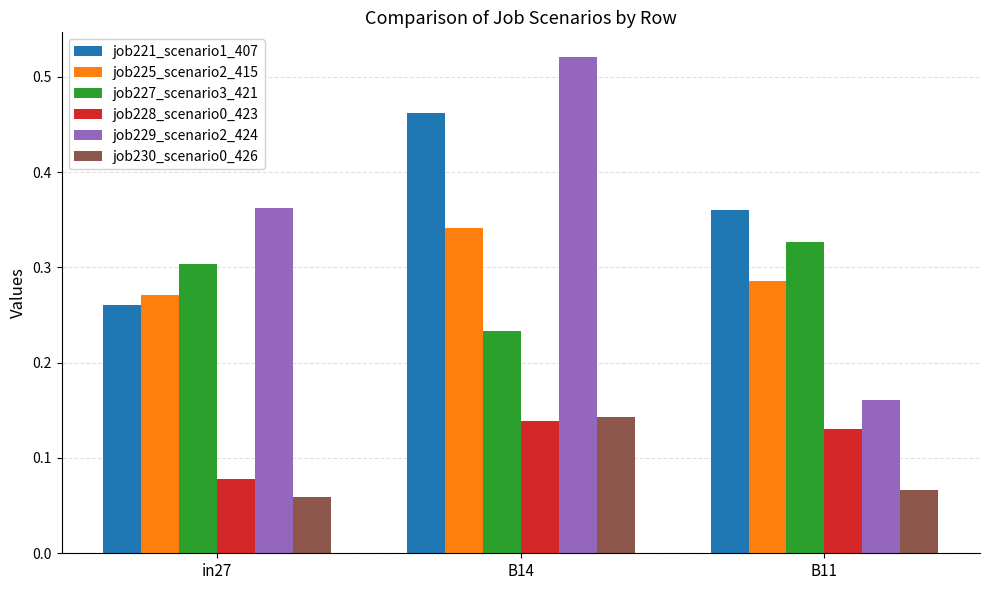

Which category has the highest value across all series?

B14